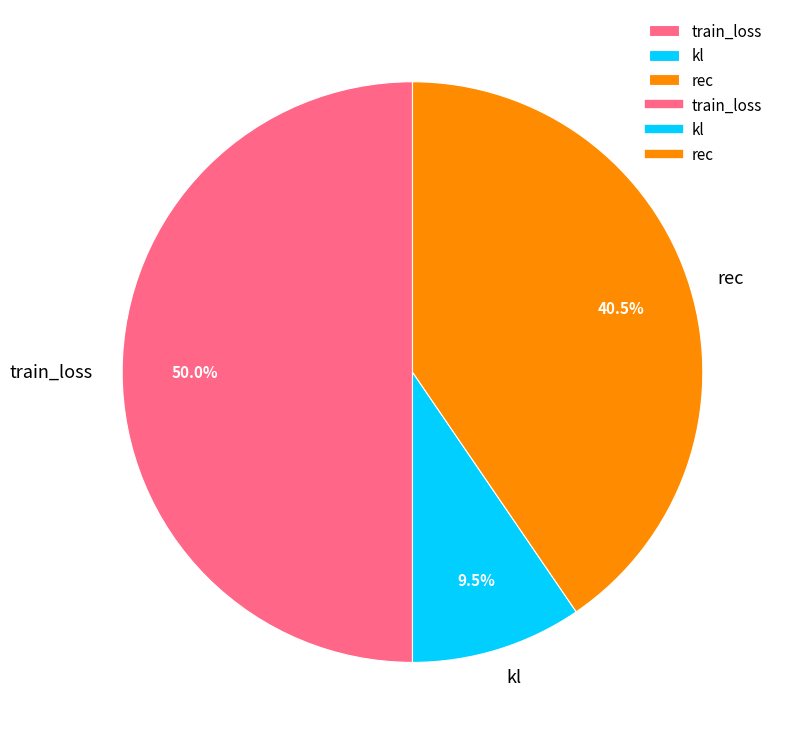

Approximately how many times larger is the value at train_loss compared to rec?

1.2